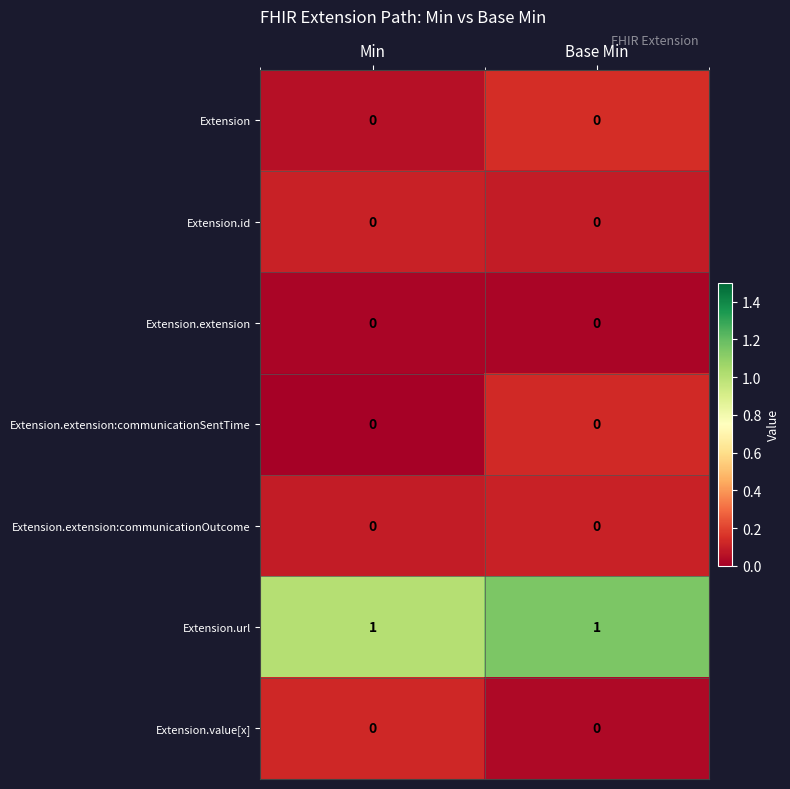

Is the value of Extension.url at Base Min greater than the value of Extension.extension:communicationSentTime at Base Min?

Yes